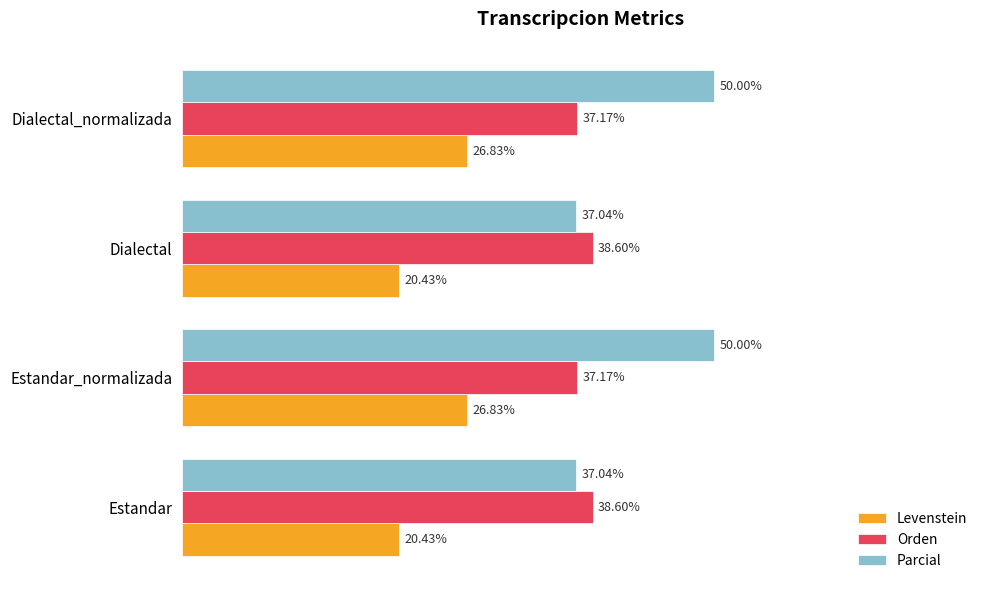

Between Estandar_normalizada and Dialectal, which series saw the biggest shift?

Parcial